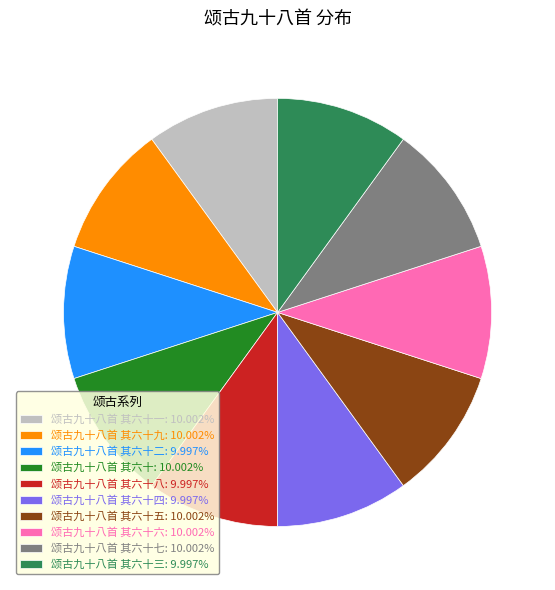

What is the ratio of the value at 颂古九十八首 其六十一: 10.002% to the value at 颂古九十八首 其六十六: 10.002%?

1.0